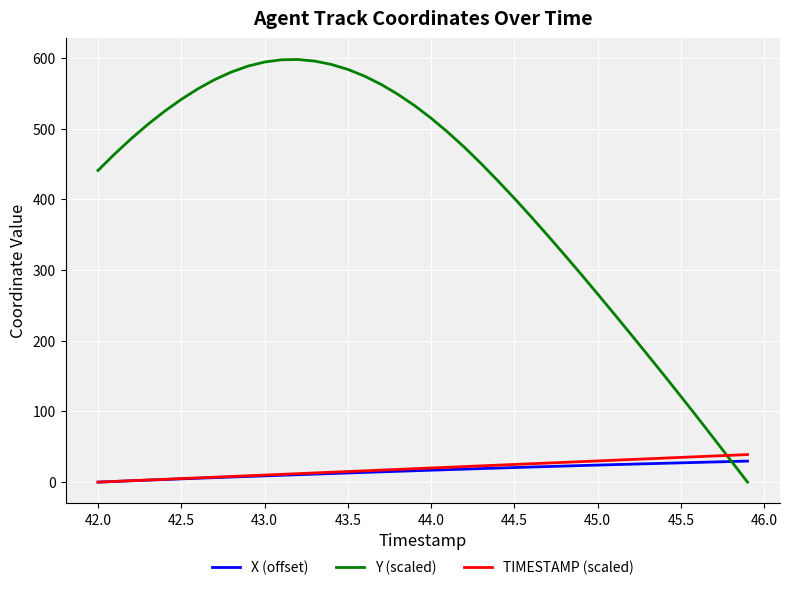

Which series has the largest total across all categories?

Y (scaled)